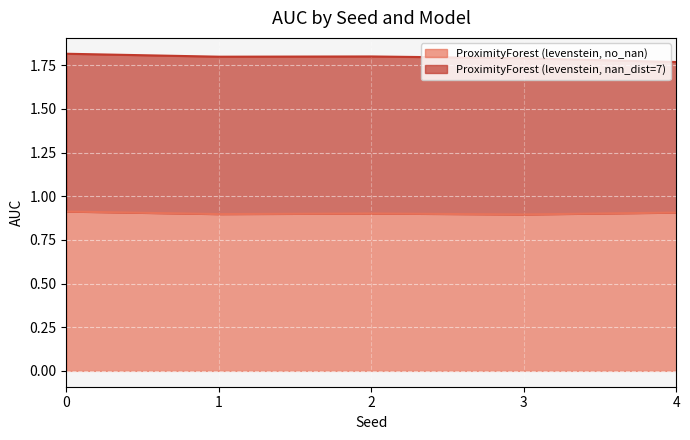

What is the maximum value shown in the chart?

0.9